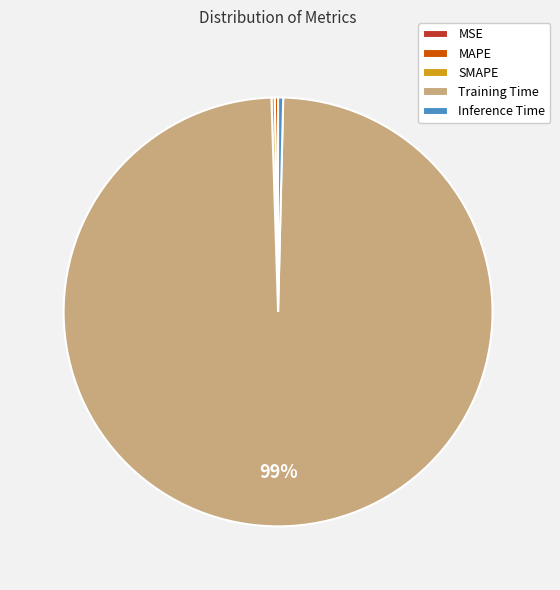

True or false: Inference Time accounts for 0% of the total.

True